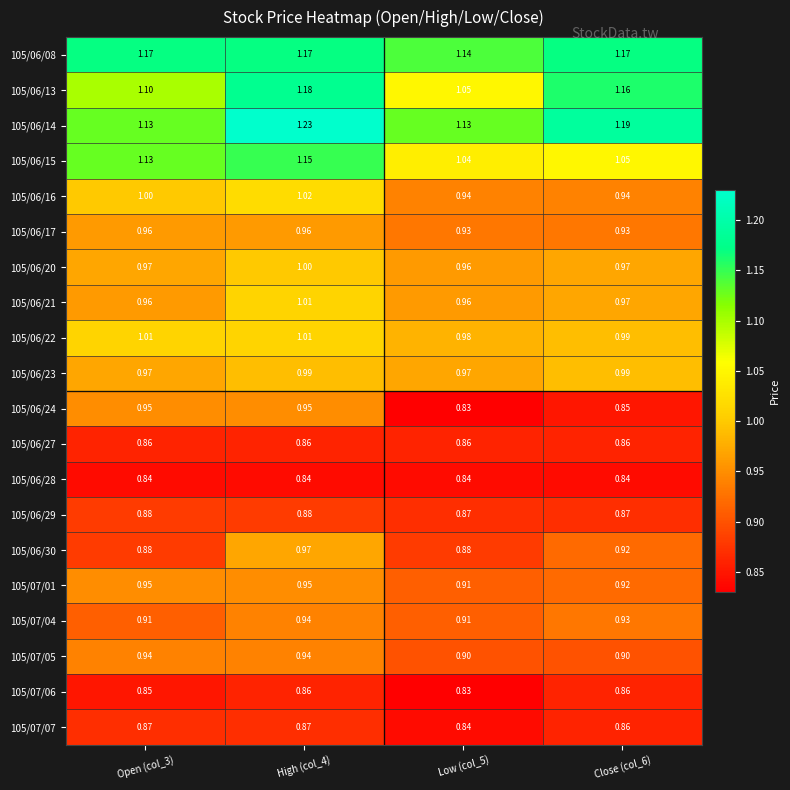

How many series are shown in this chart?

20